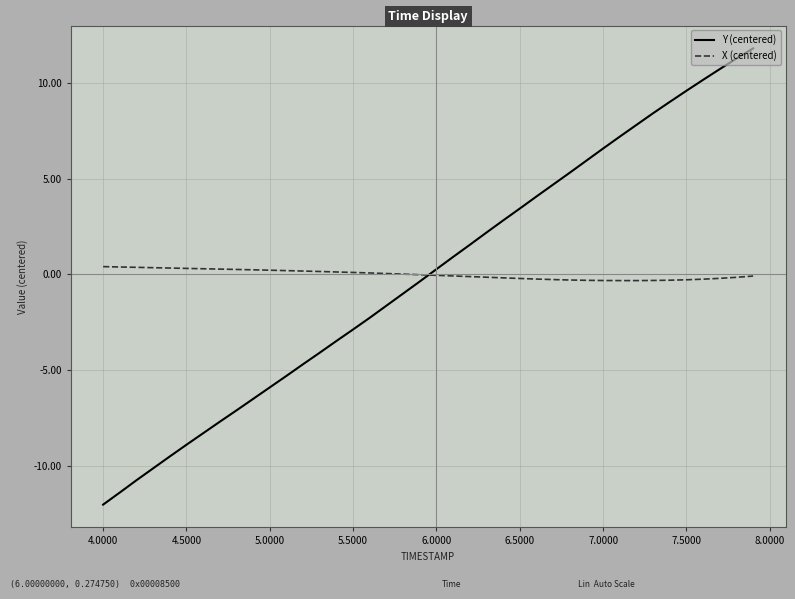

True or false: Y (centered) and X (centered) cross at least once.

True